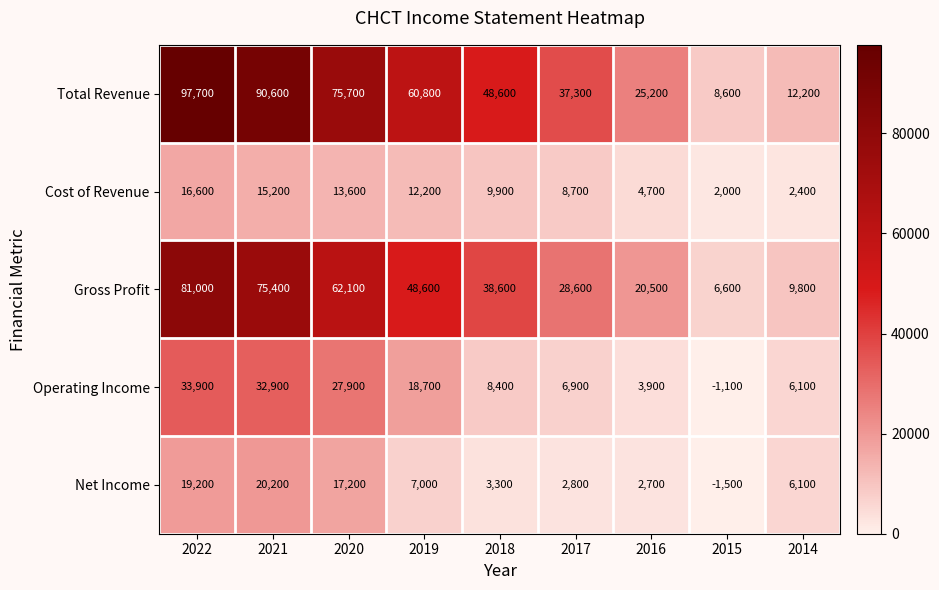

At which category does the chart reach its peak across all series?

2022